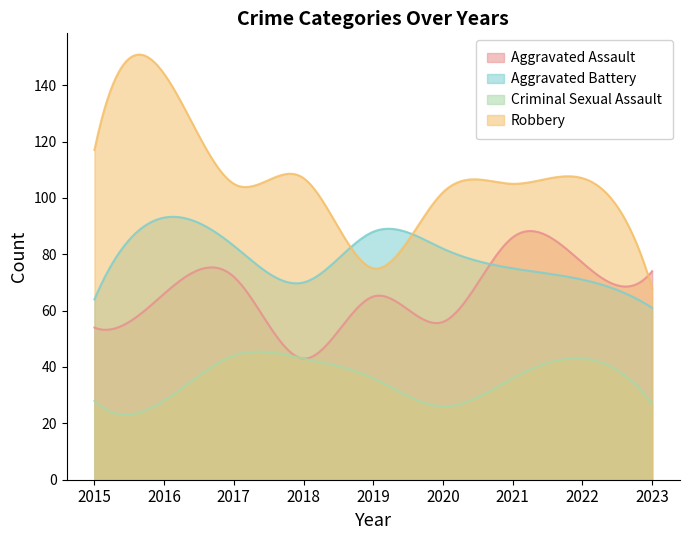

How many lines are shown in the chart?

4